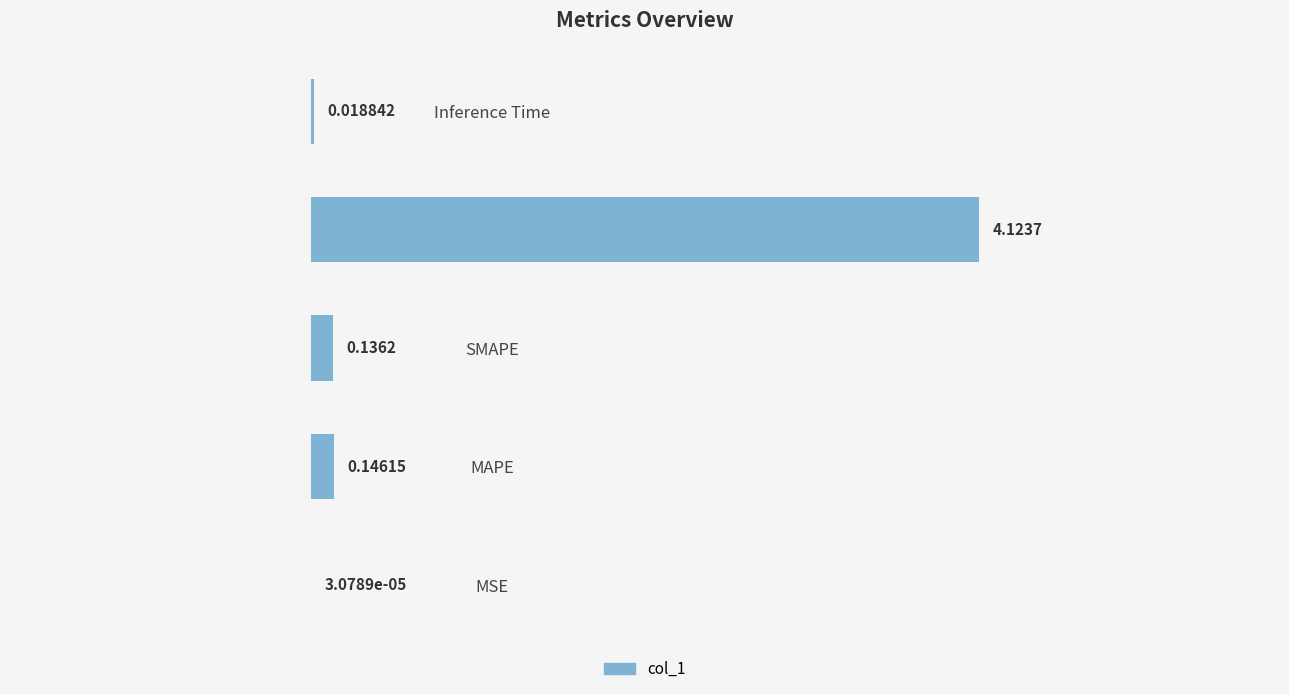

Where is the data nearest to the value 2?

MAPE